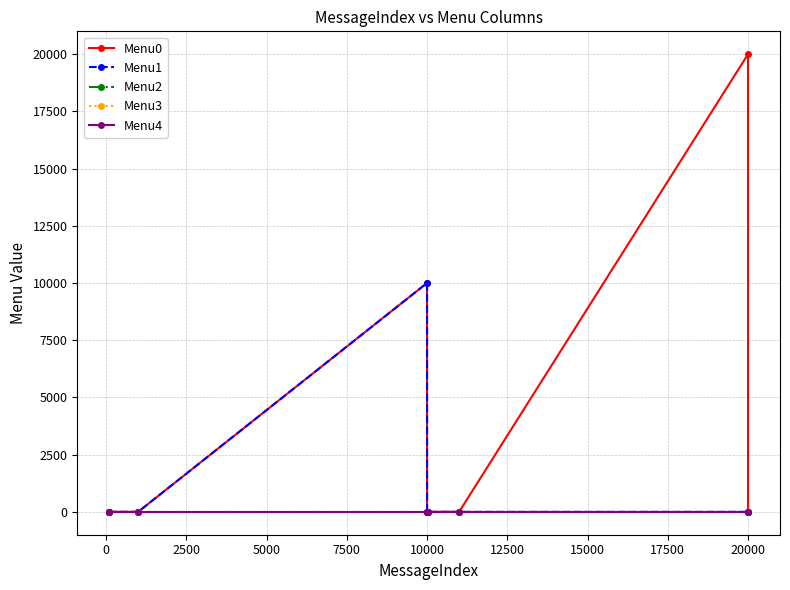

What are all the series names shown in the legend?

Menu0, Menu1, Menu2, Menu3, Menu4